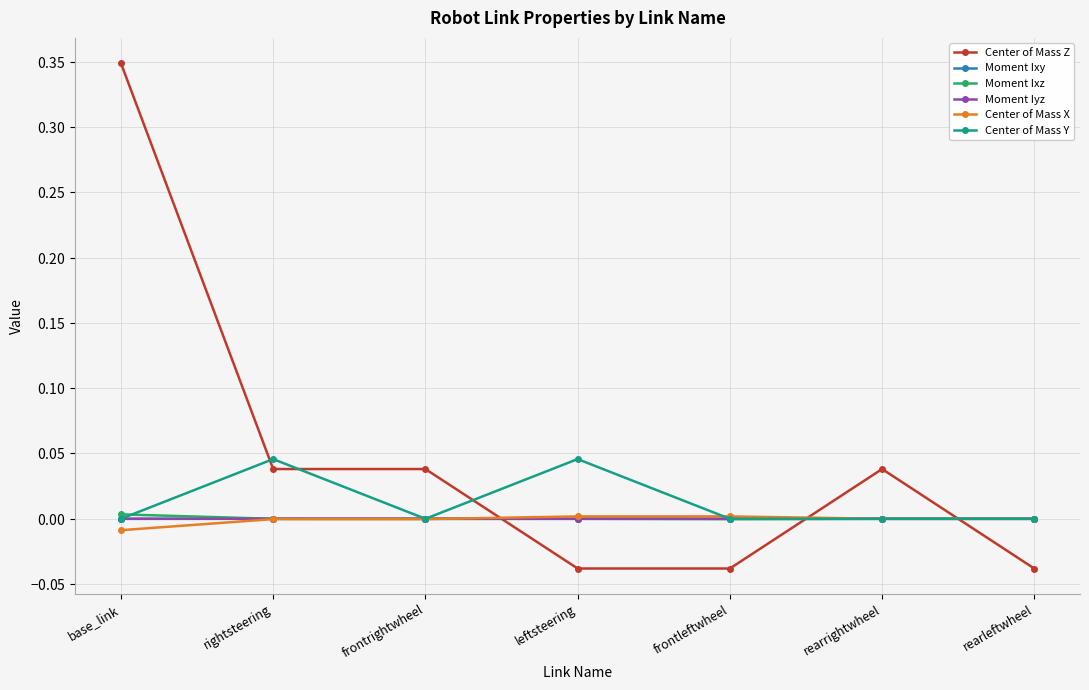

The value of Center of Mass X at rightsteering is -0.0. True or false?

True